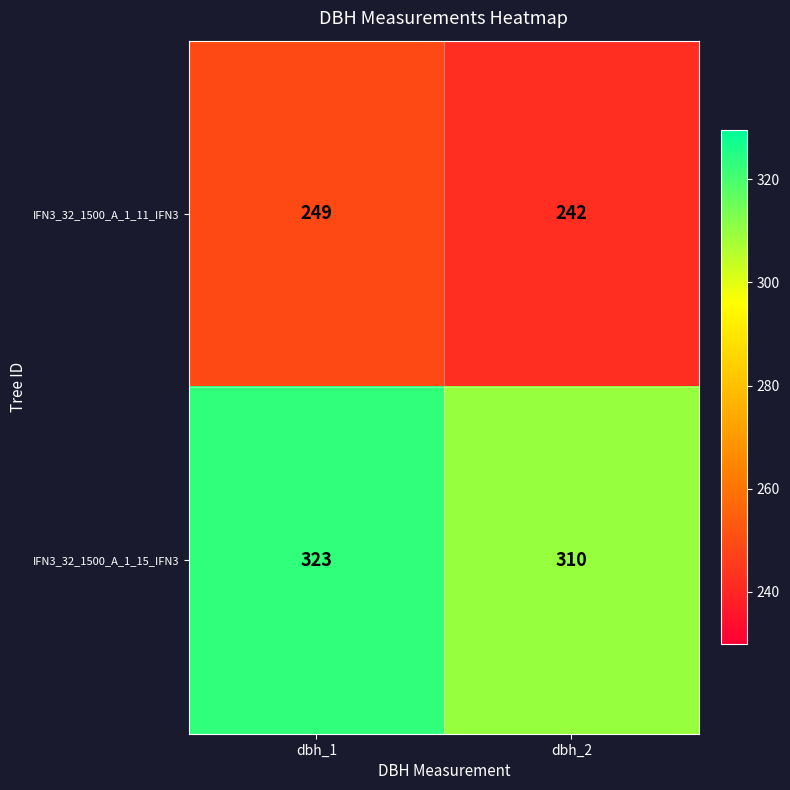

True or false: IFN3_32_1500_A_1_11_IFN3 has a value of 375 at dbh_2.

False